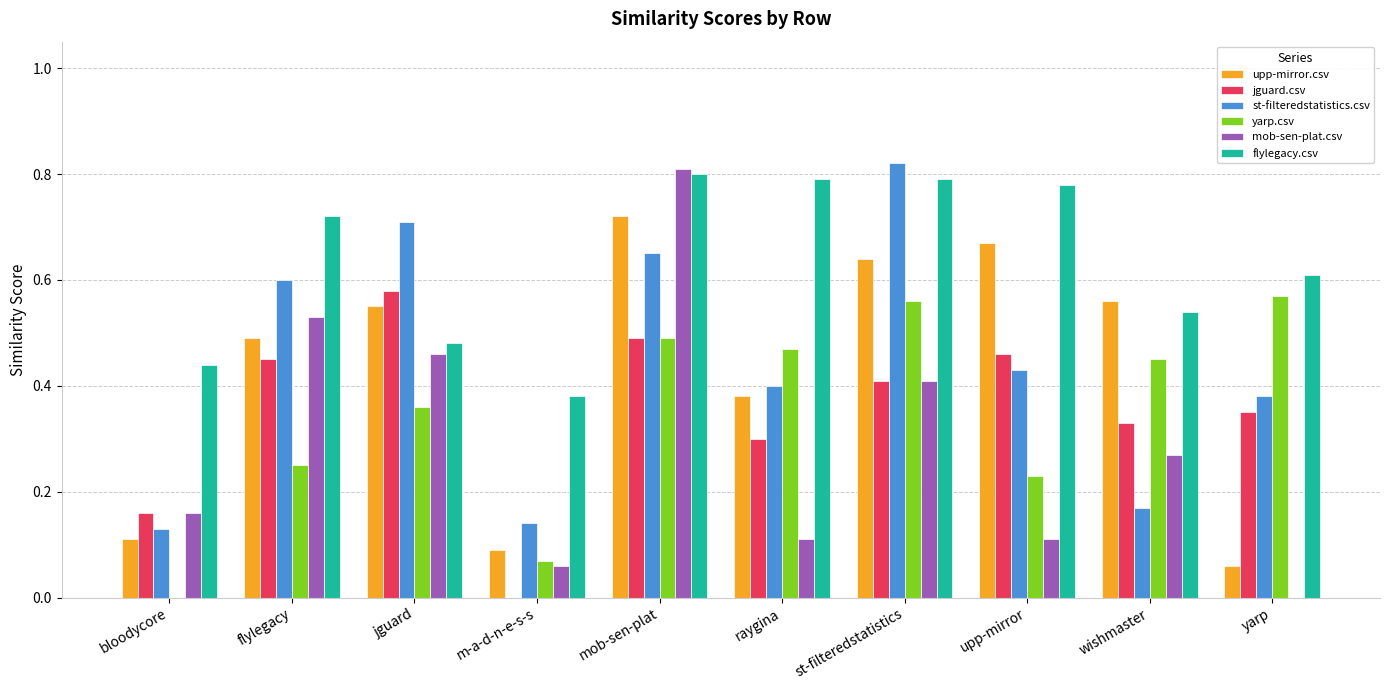

Is the value of st-filteredstatistics.csv at wishmaster greater than the value of upp-mirror.csv at jguard?

No